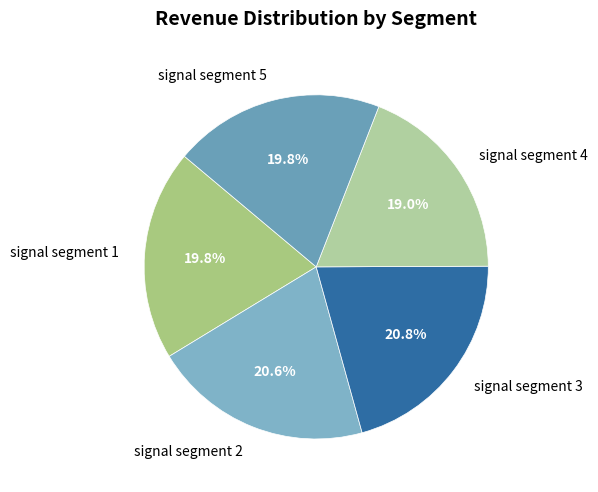

Which has a higher value, signal segment 4 or signal segment 5?

signal segment 5